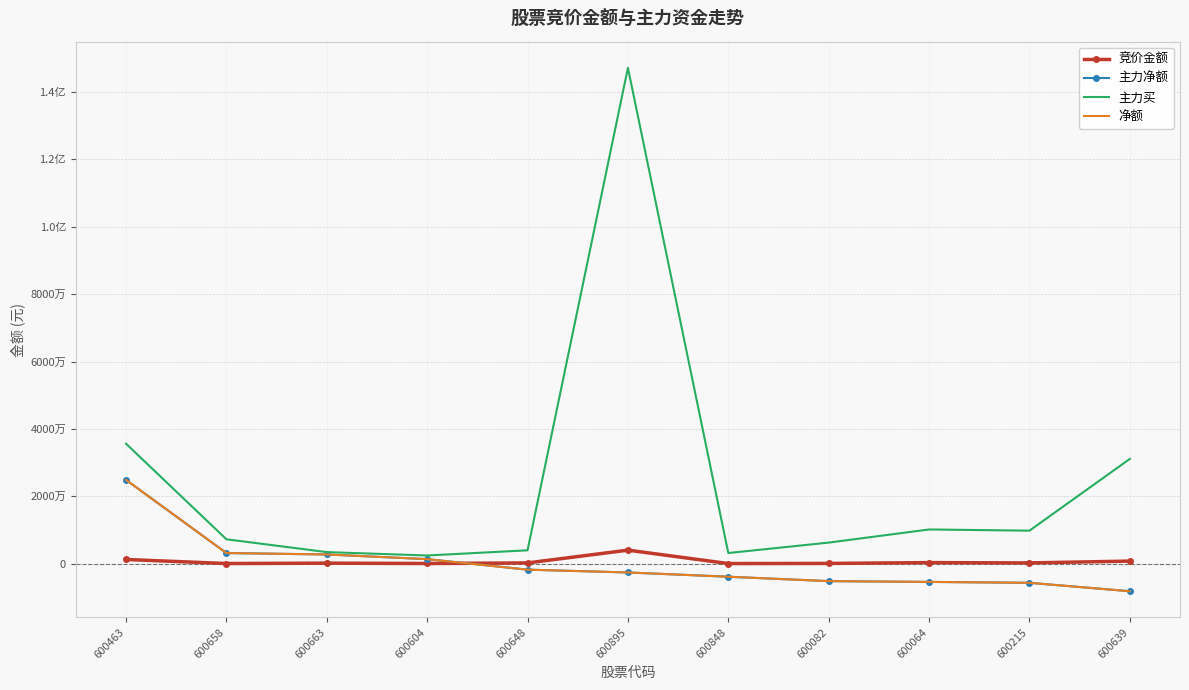

How many data points does each series have?

11